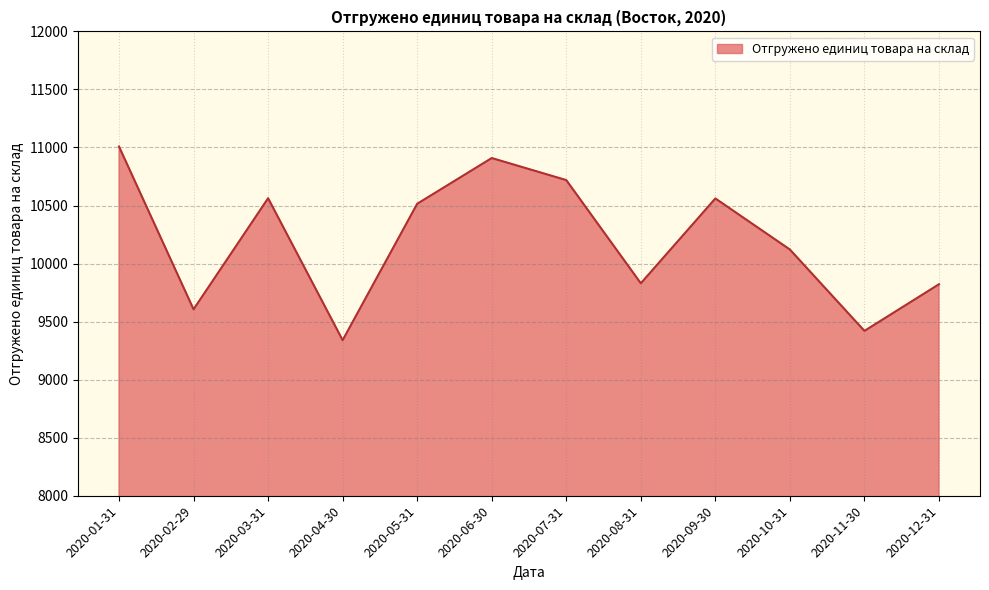

What is the change in value from 2020-01-31 to 2020-03-31?

-445